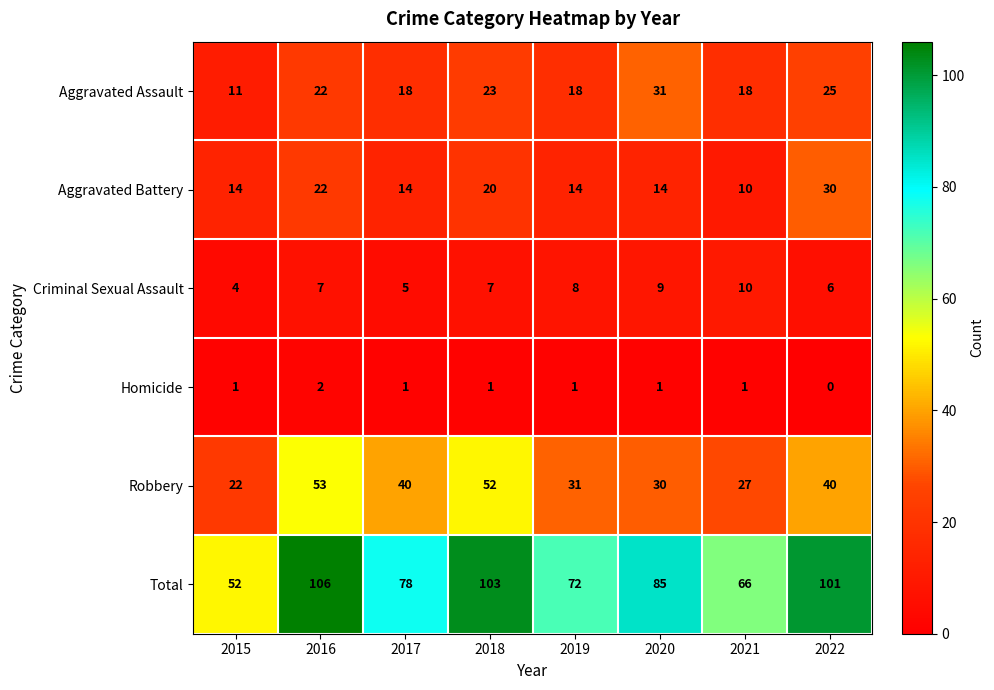

What is the approximate value of Total at 2016, to the nearest 10?

110